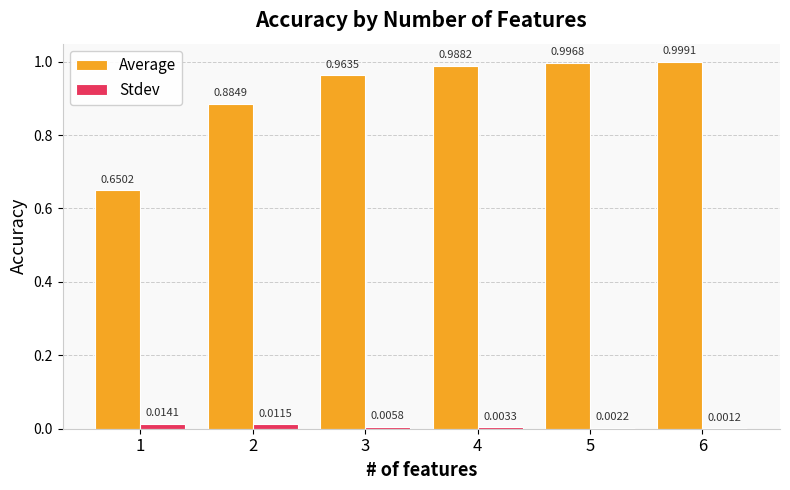

Between 1 and 6, which series saw the biggest shift?

Average